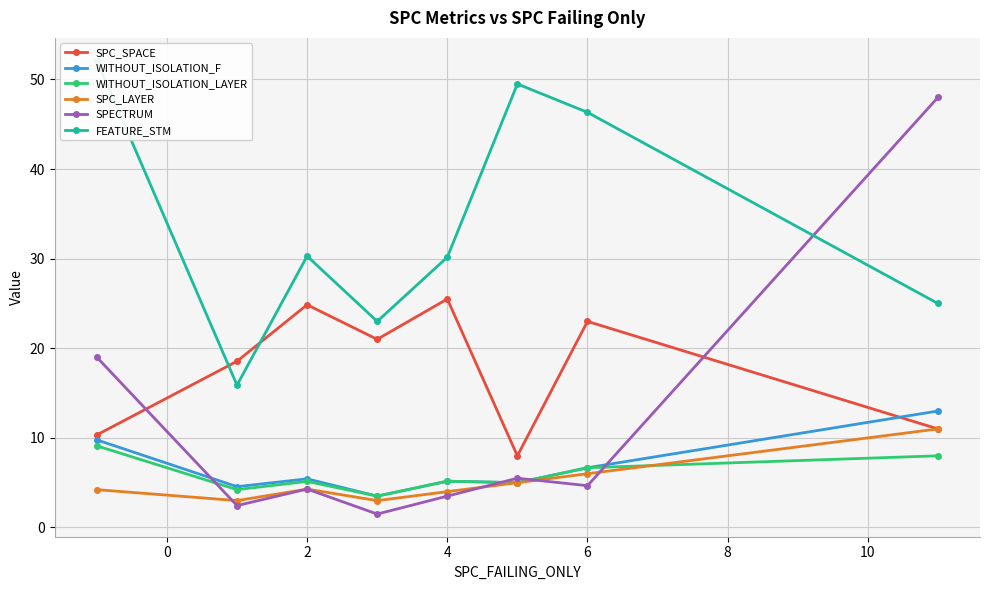

What is the minimum value for SPC_LAYER?

3.0